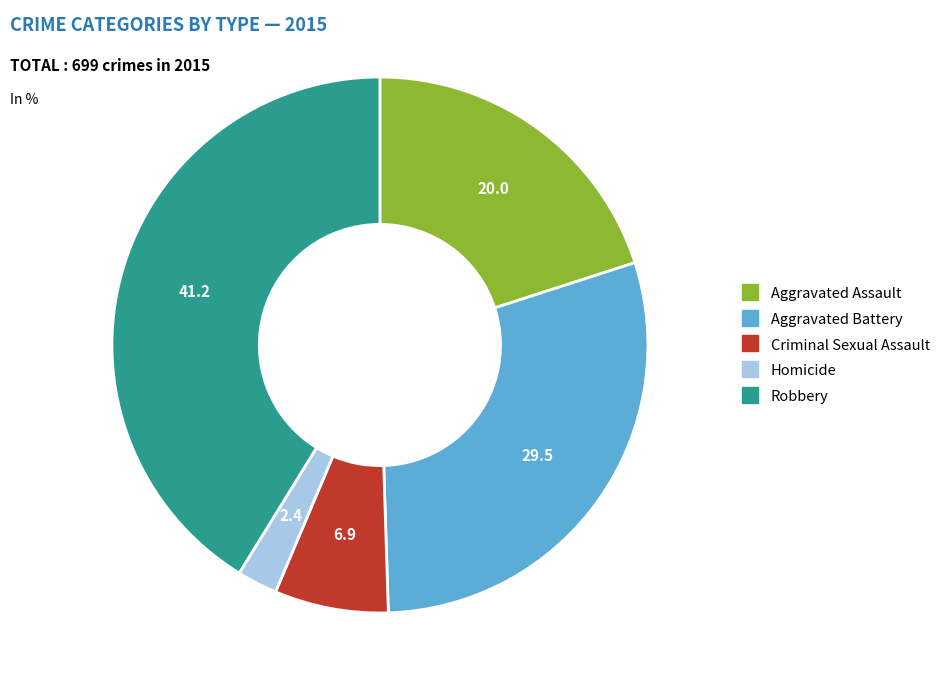

Does Robbery account for over 50% of the chart?

No